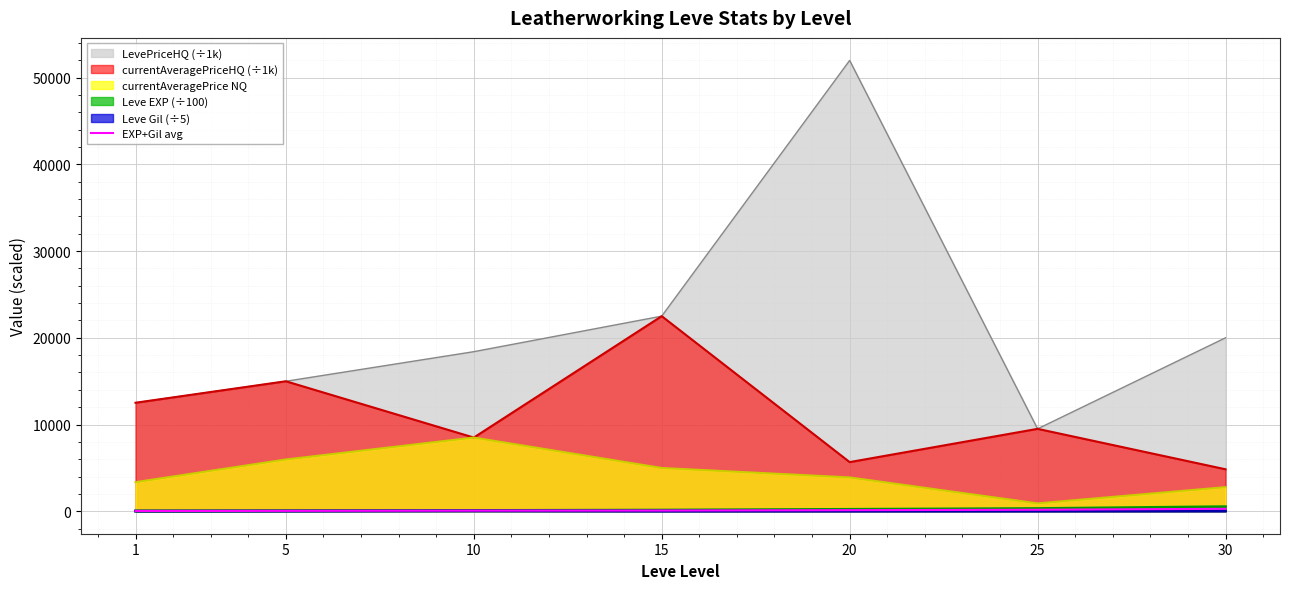

What is the greatest value displayed?

52000.0